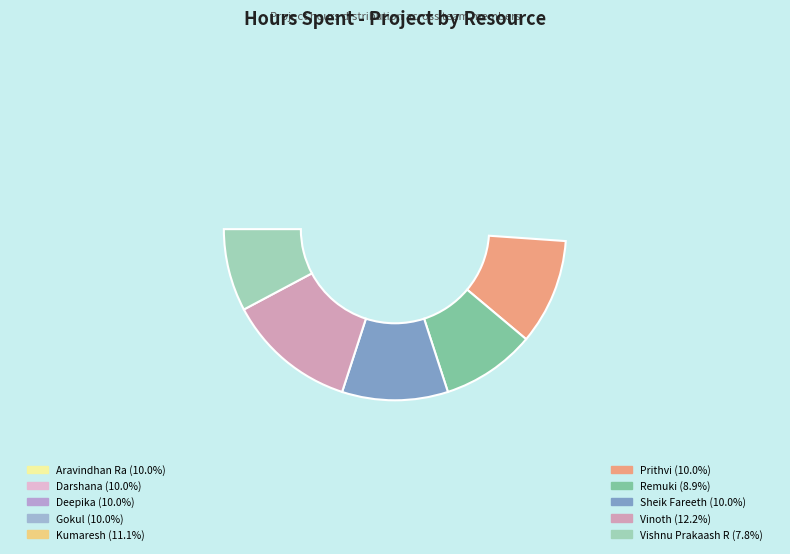

What is the total percentage of Kumaresh and Vishnu Prakaash R?

18.9%